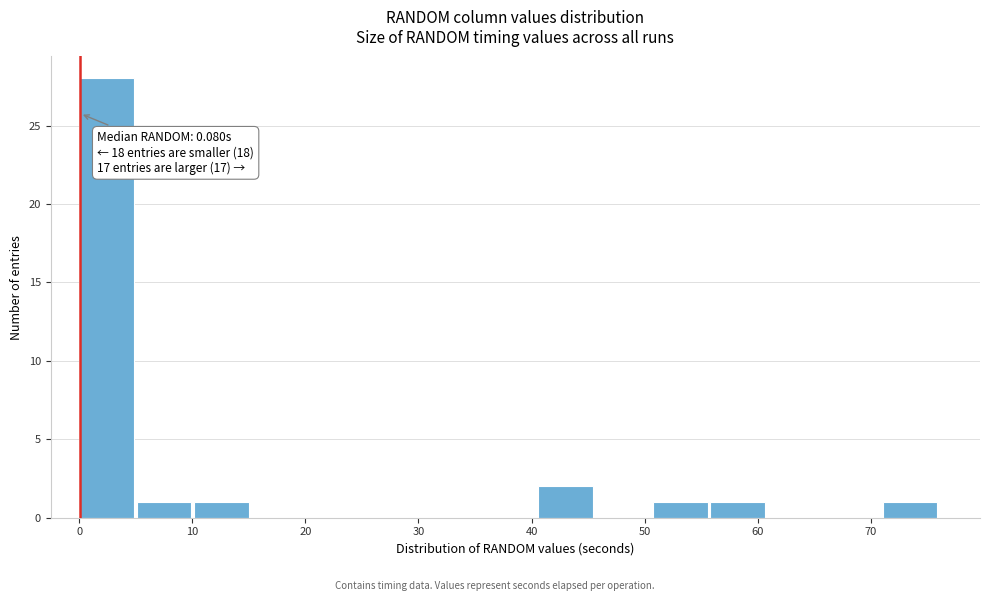

Which range on the x-axis has the tallest bar?

0 to 5